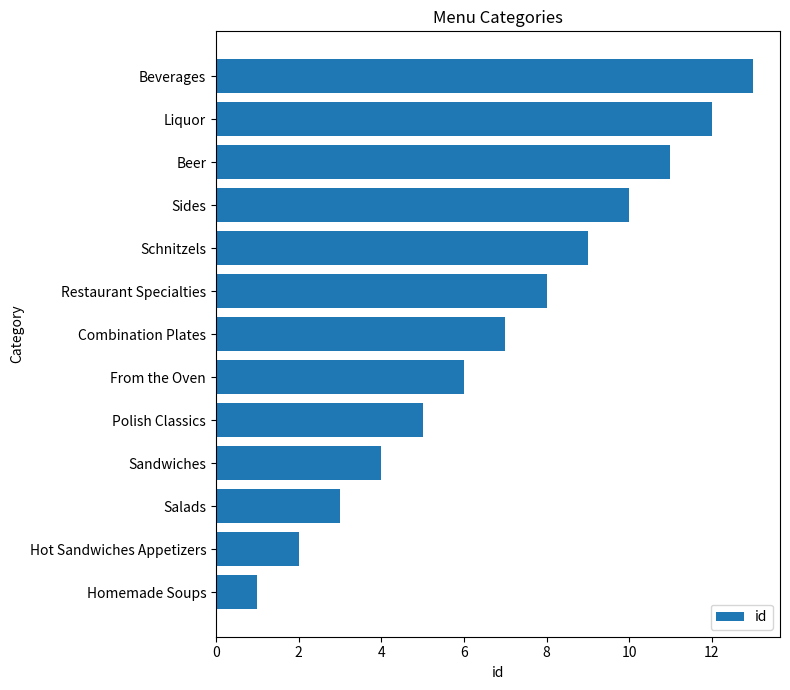

The chart shows a value of 21 at Liquor. True or false?

False